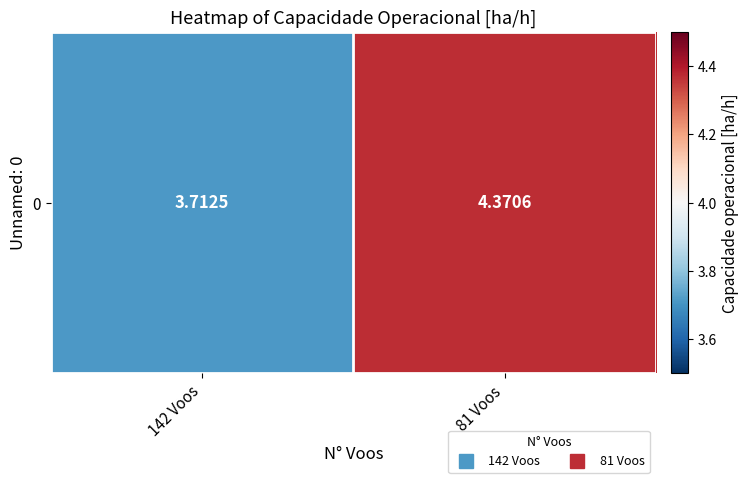

What is the smallest value displayed?

3.7